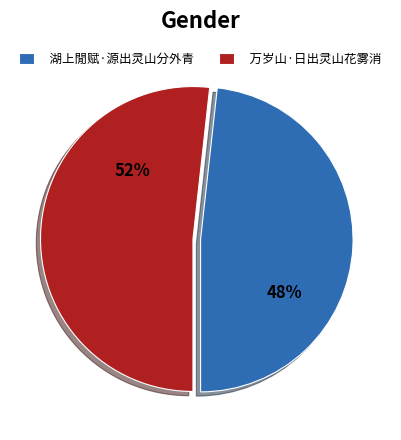

Count the number of slices in the pie.

2